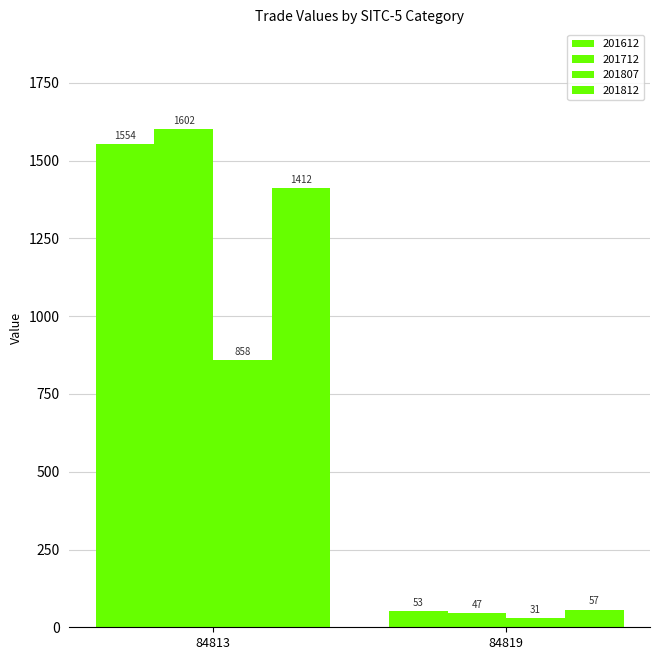

At how many categories does at least one series exceed 1396?

1